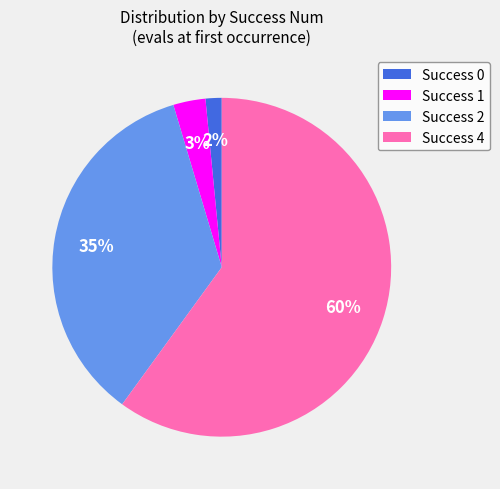

True or false: Success 2 accounts for 28% of the total.

False